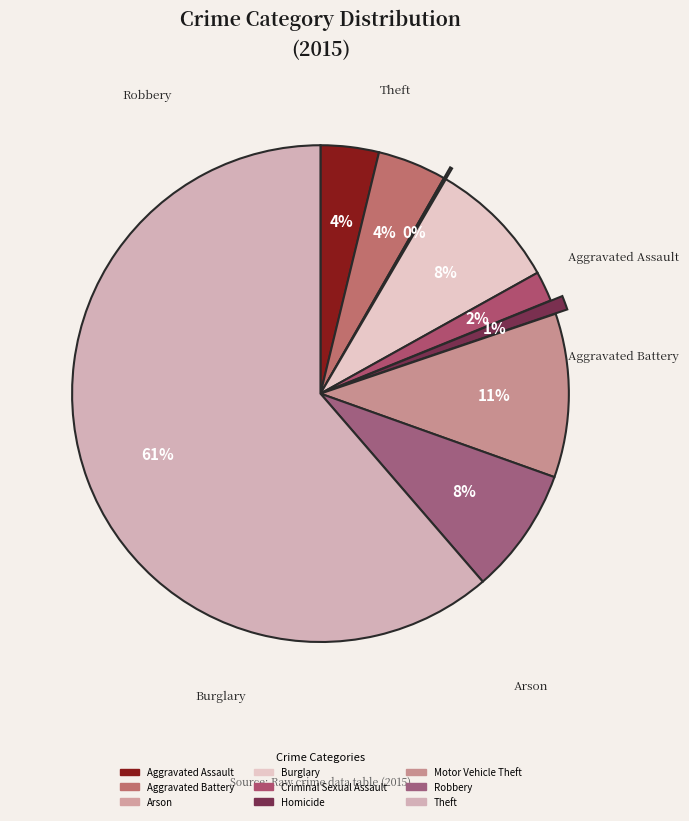

Combined, do Theft and Motor Vehicle Theft account for over 50%?

Yes